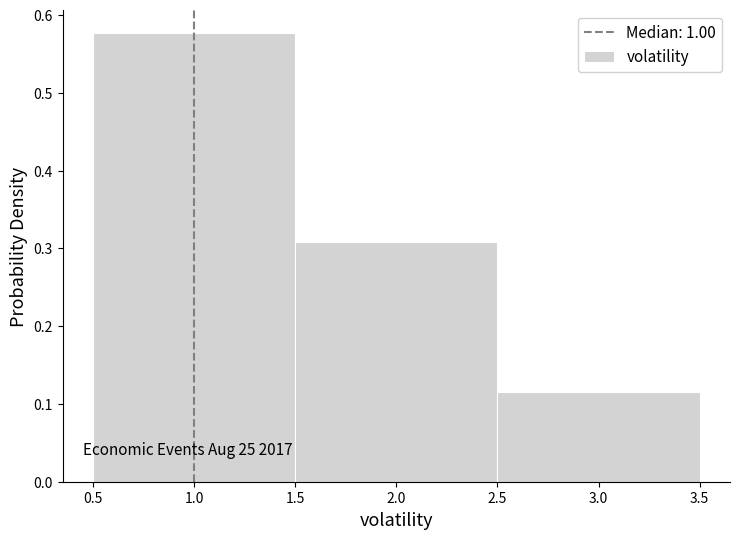

Which range on the x-axis has the tallest bar?

0.5 to 1.5